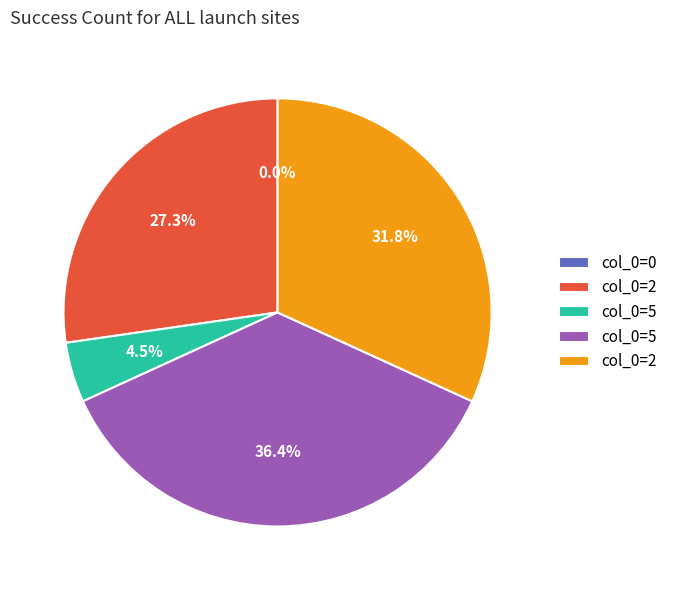

To the nearest percent, what is the difference between the 2 and 2 slice percentages?

5%